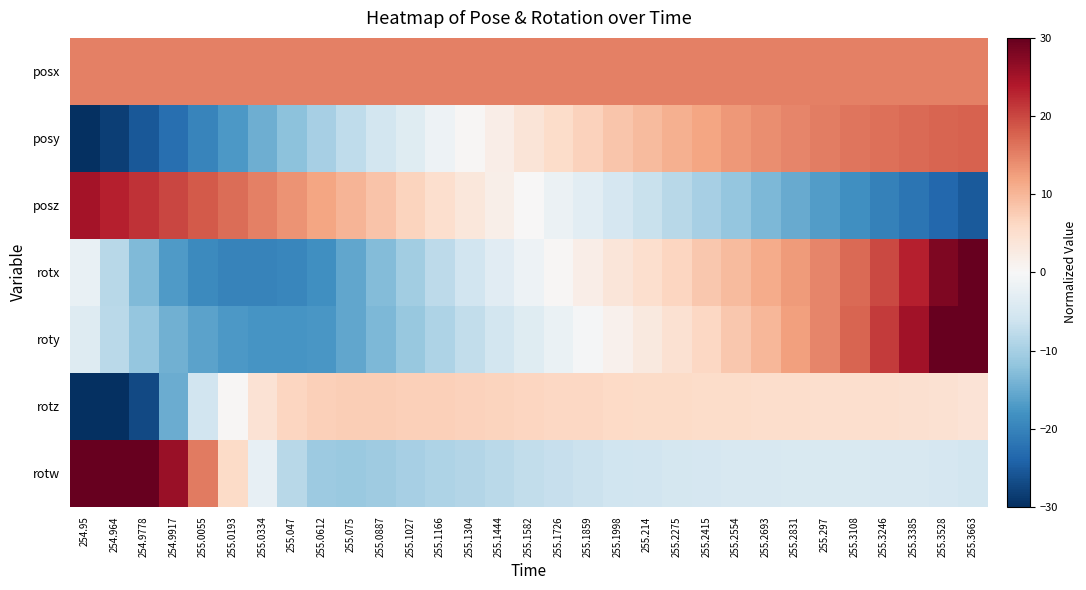

How many distinct data groups are displayed?

7